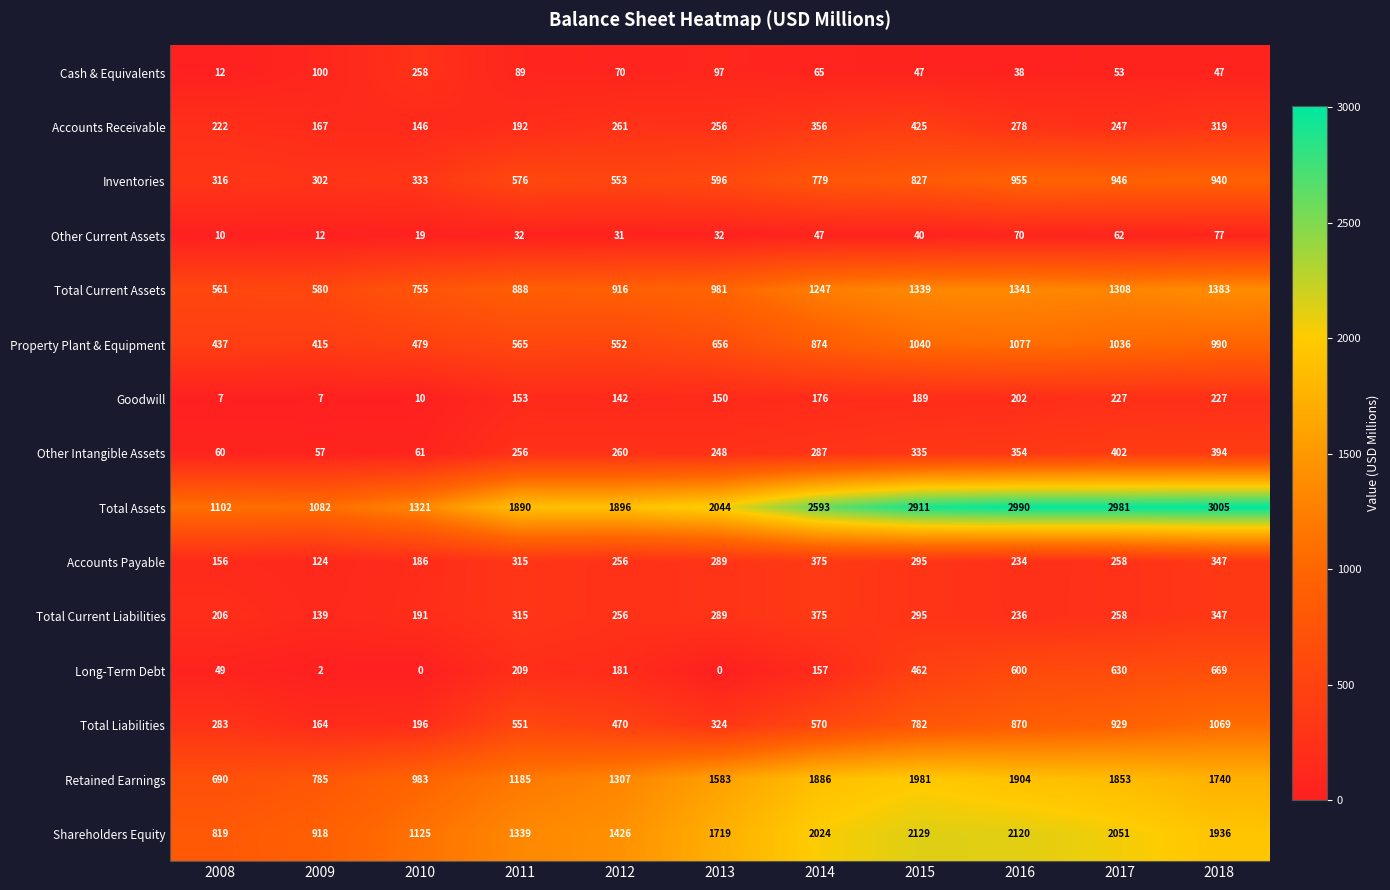

What is the difference between the Cash & Equivalents values at 2008 and 2010?

246